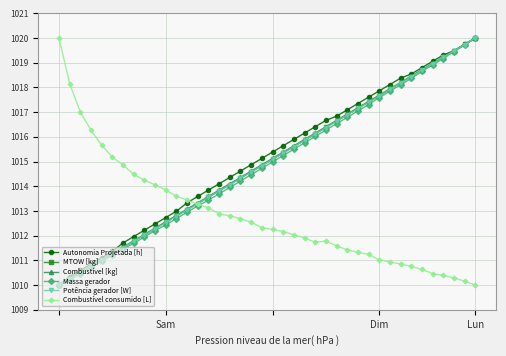

True or false: Autonomia Projetada [h] has more than 2 points higher than both neighbors.

False